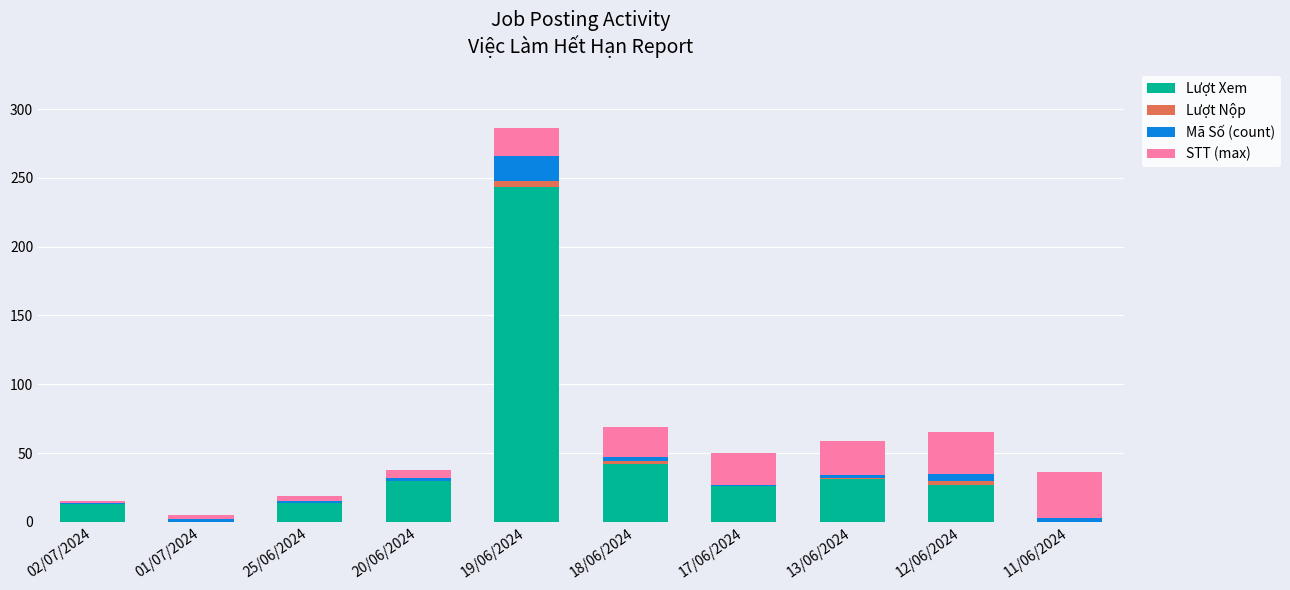

At which category is the sum across all series the highest?

19/06/2024